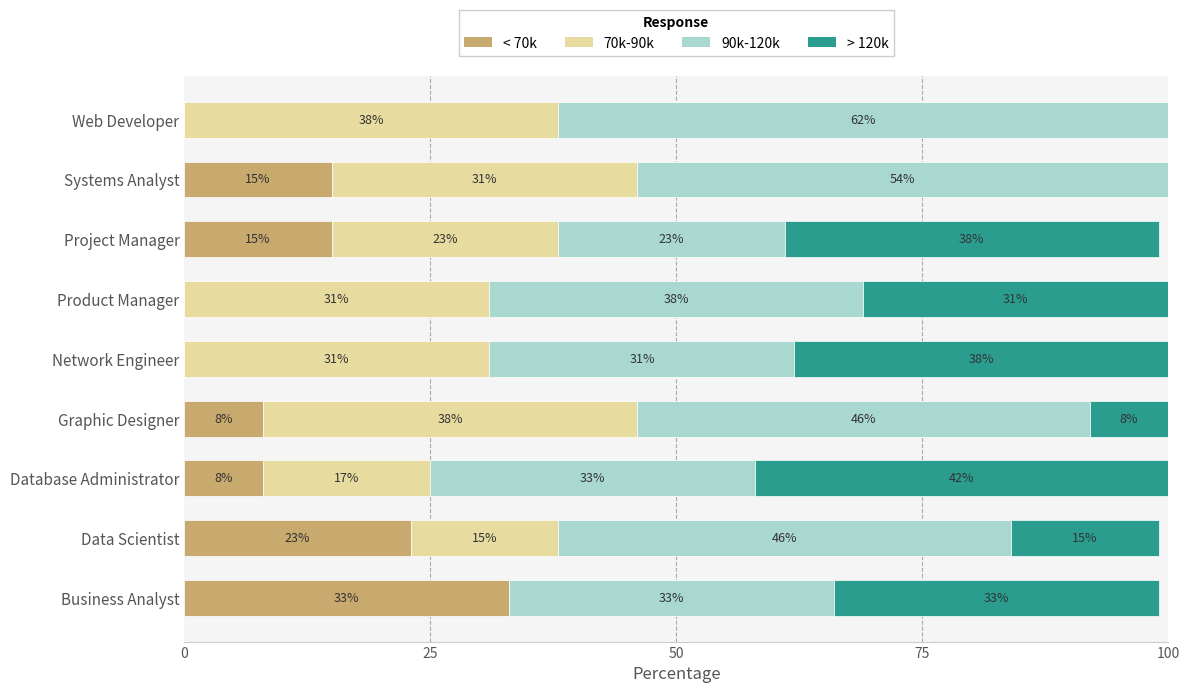

What is the total value across all series at Product Manager?

100